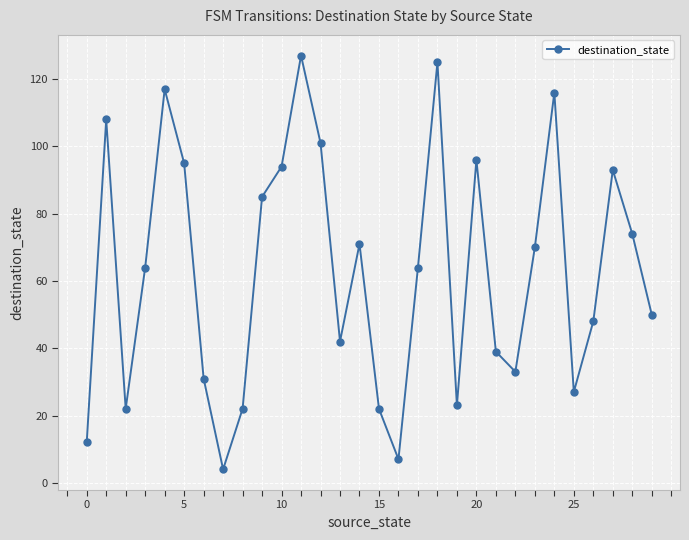

What is the difference between the maximum and second lowest values?

120